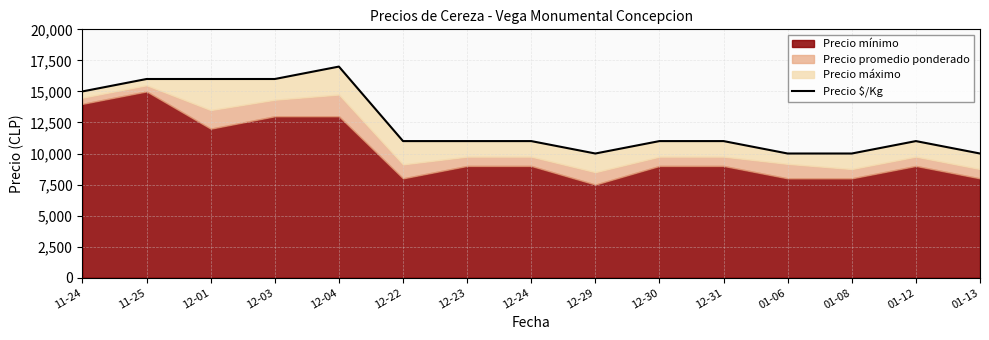

The chart shows a value of 10000 at 12-29. True or false?

True